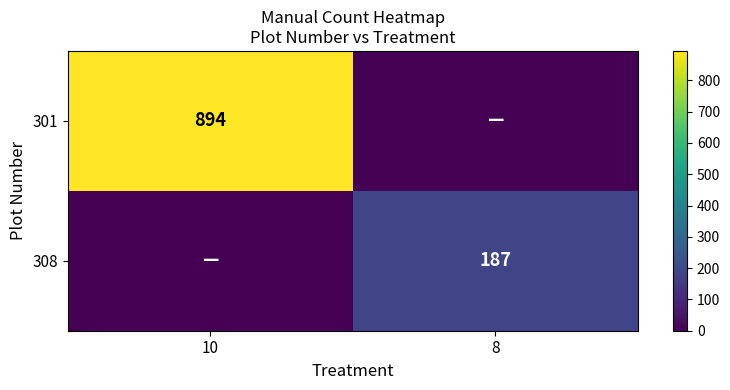

True or false: 301 has a value of 316 at 10.

False